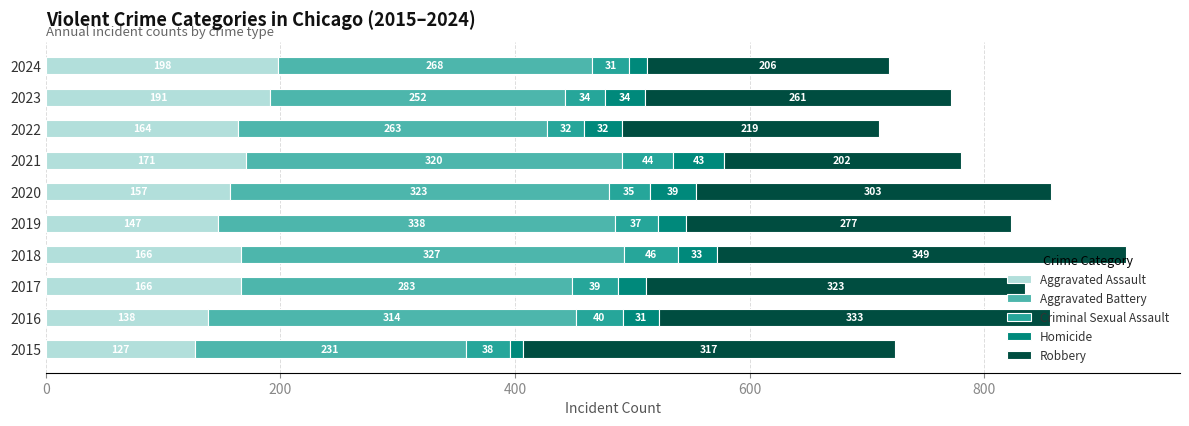

Is it true that Aggravated Assault equals 62 at 2018?

False